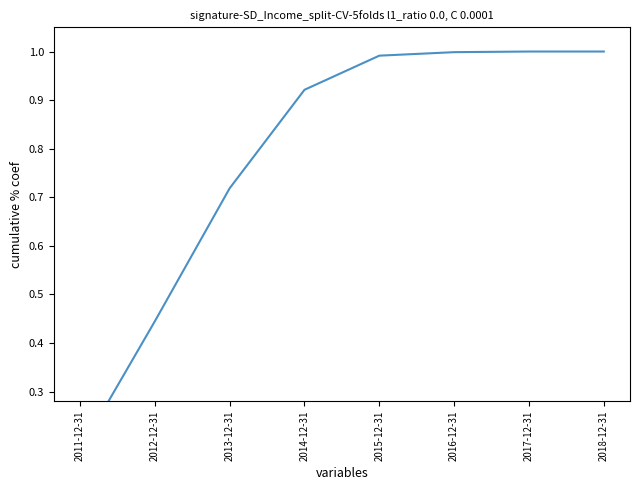

Is it true that the value at 2013-12-31 is 1.2?

False